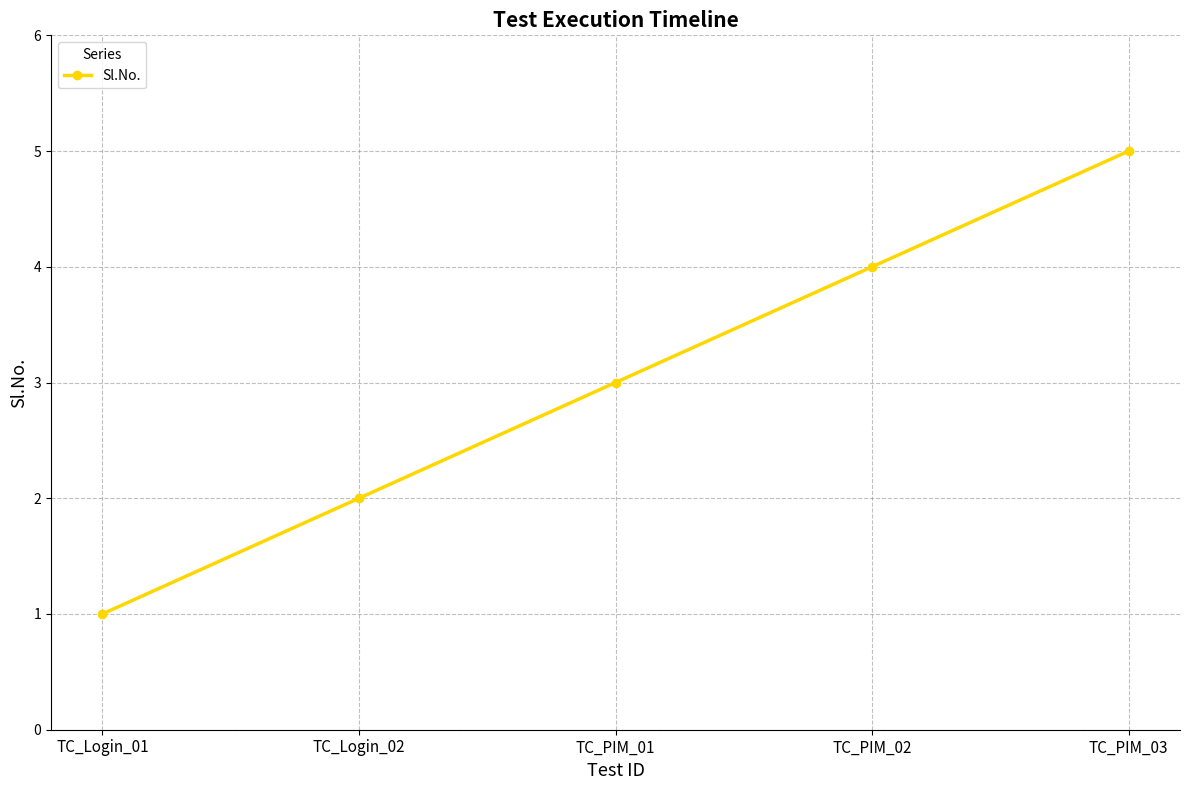

Reading left to right, list all the values displayed in this chart.

TC_Login_01=1	TC_Login_02=2	TC_PIM_01=3	TC_PIM_02=4	TC_PIM_03=5